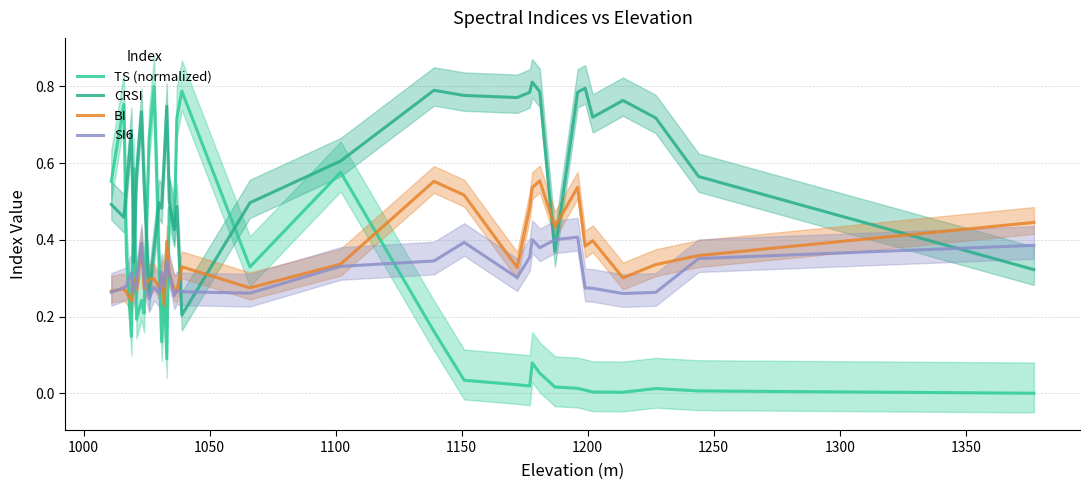

How many interior local peaks does the BI series have?

11